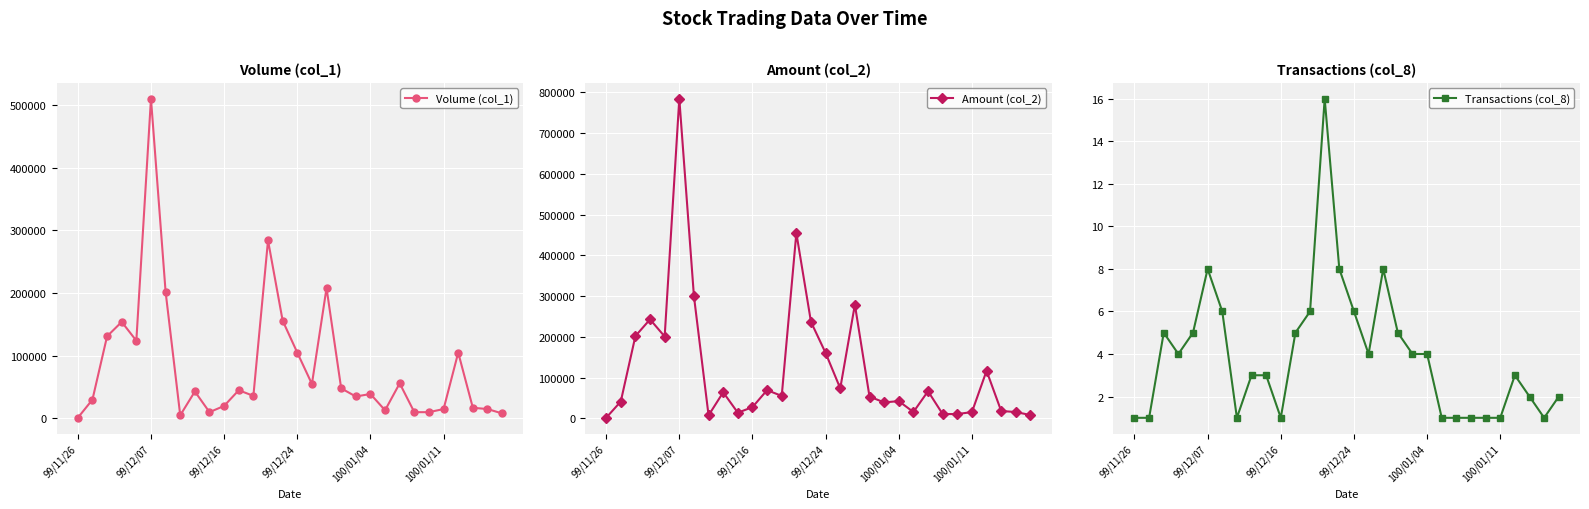

At which label does Volume (col_1) reach its peak?

99/12/07